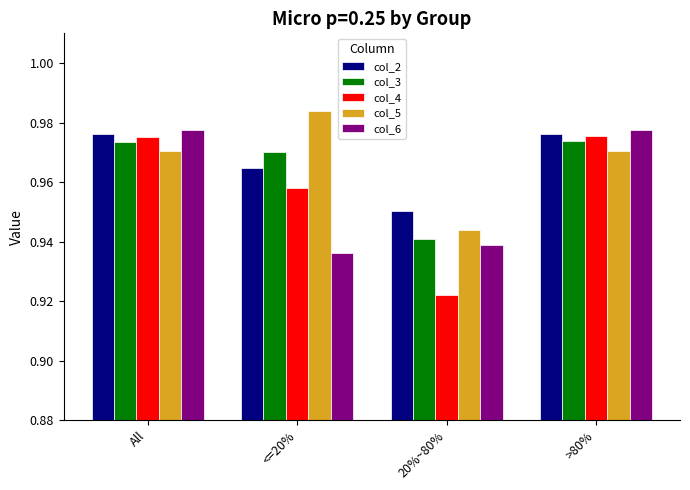

What position from the left is All?

1